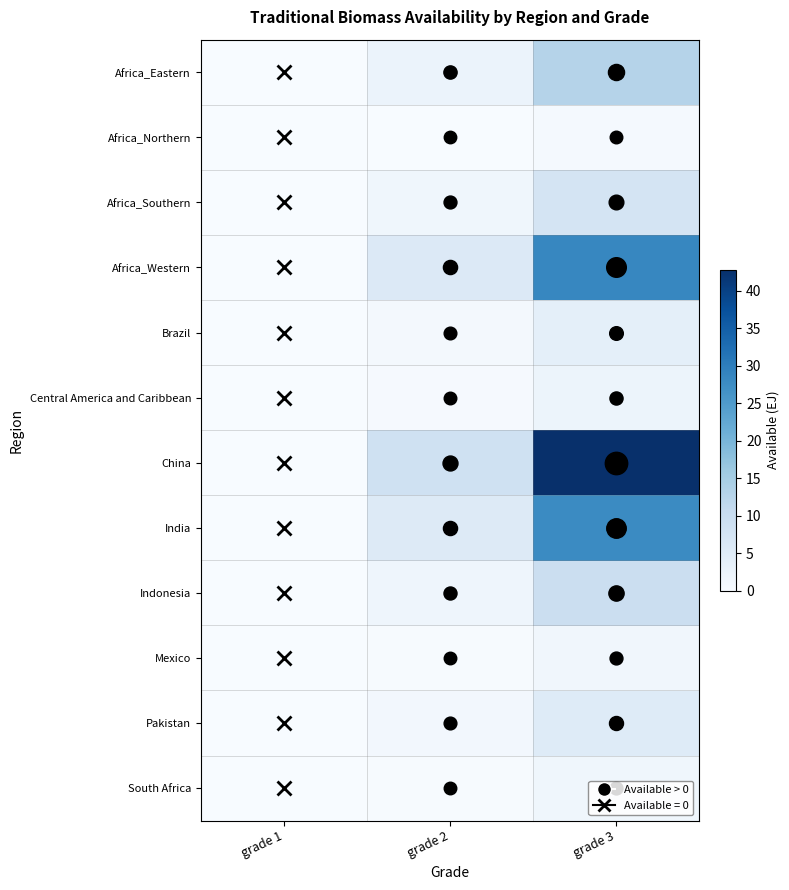

Between grade 2 and grade 3, which series saw the biggest shift?

China